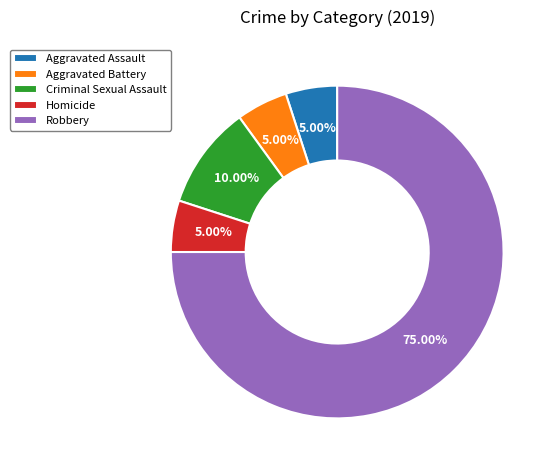

Do Aggravated Battery and Criminal Sexual Assault together represent more than half of the pie?

No